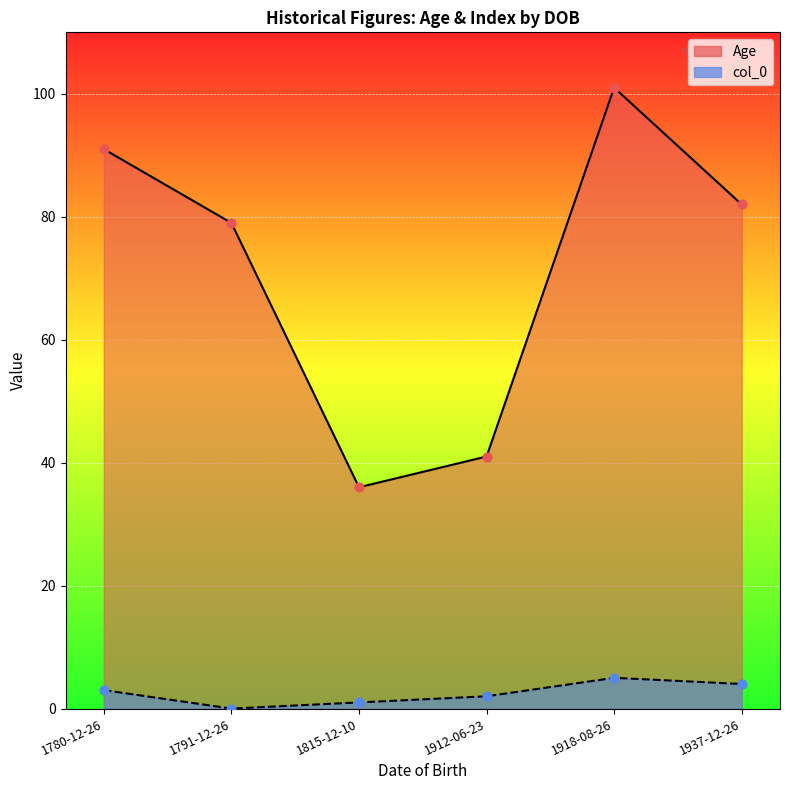

At which category is the sum across all series the highest?

1918-08-26